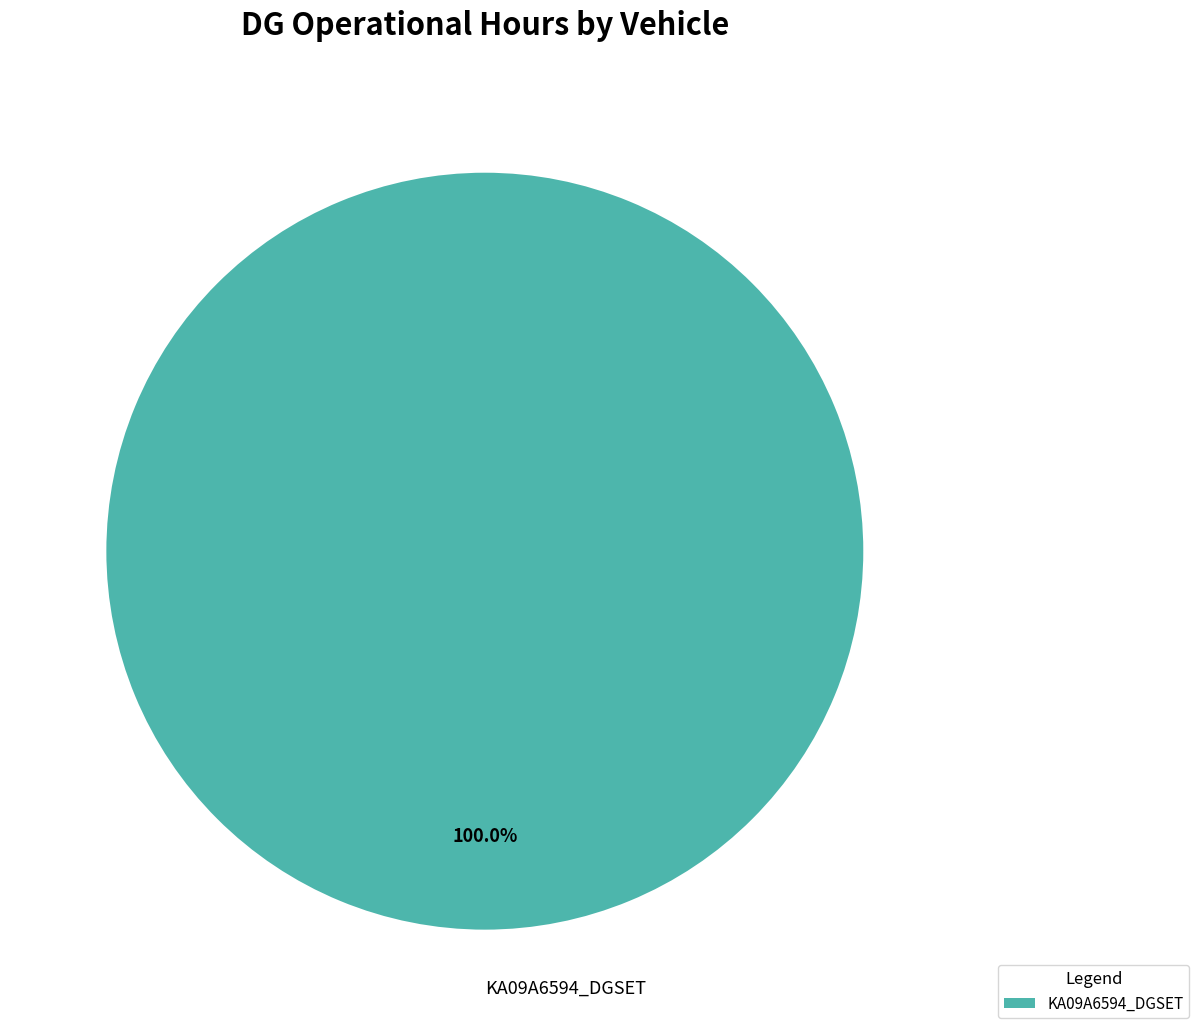

Is there any slice that represents more than half of the pie?

Yes